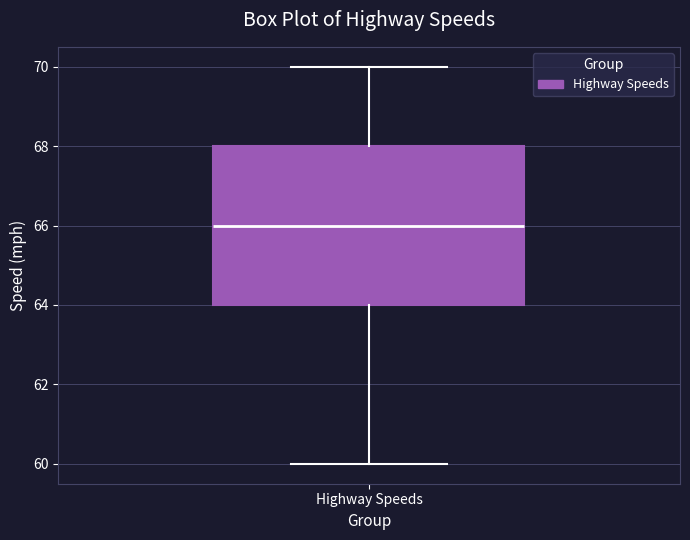

Read this box plot against the y-axis: the position of the median line, the range covered by the box, and the ends of both whiskers. The values are not printed on the chart, so give them approximately, as read against the axis.

median 66, box 64 to 68, whiskers 60 to 70